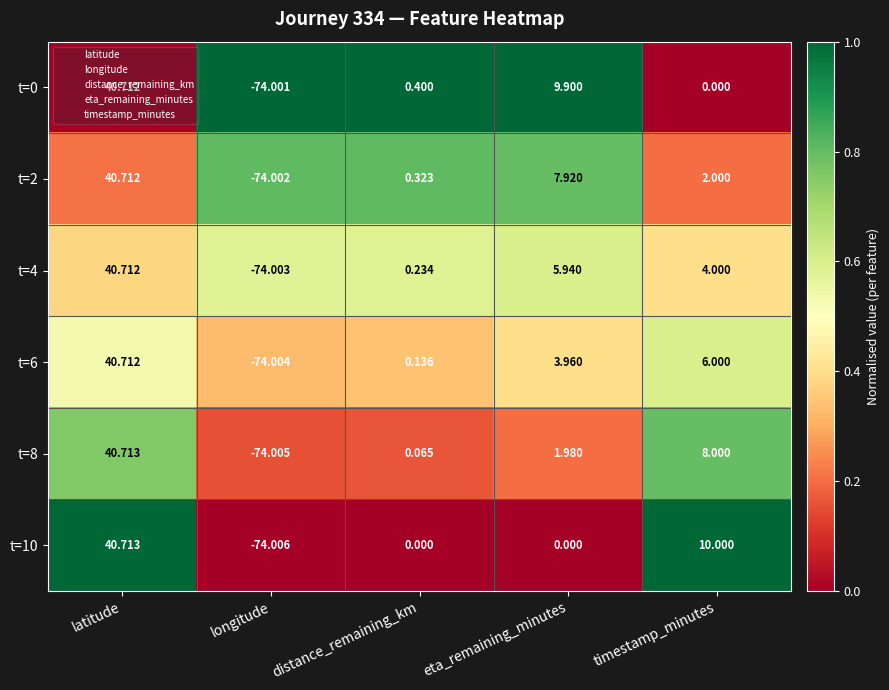

Which series has the largest total across all categories?

t=0